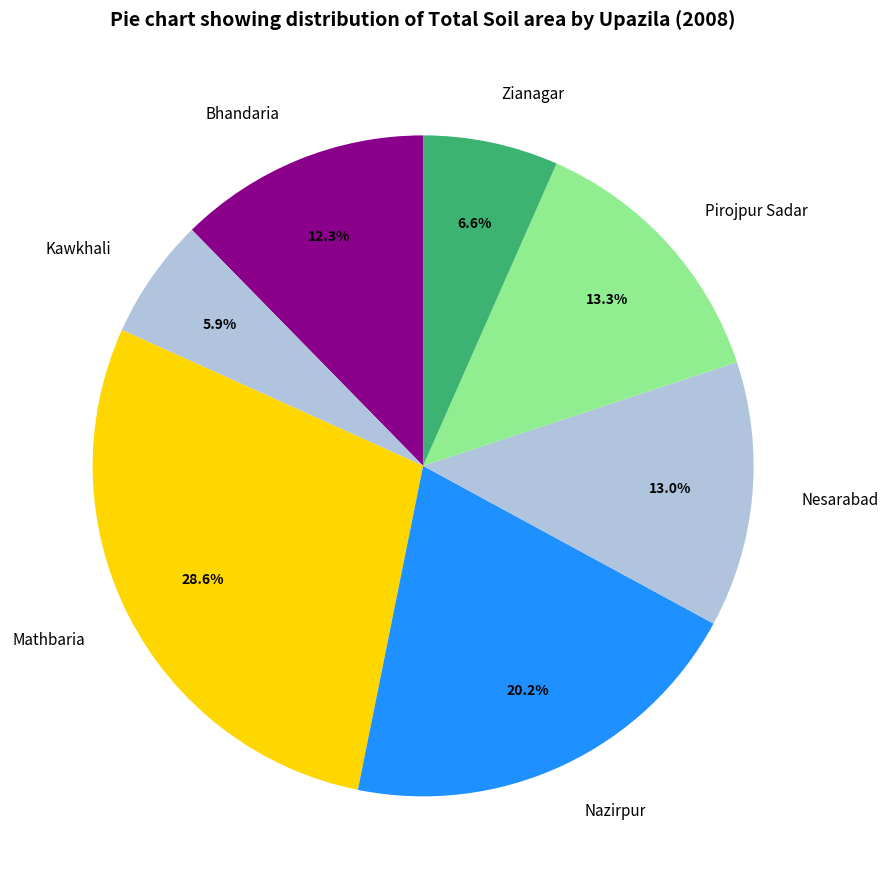

What is the total percentage of Bhandaria and Mathbaria?

40.9%